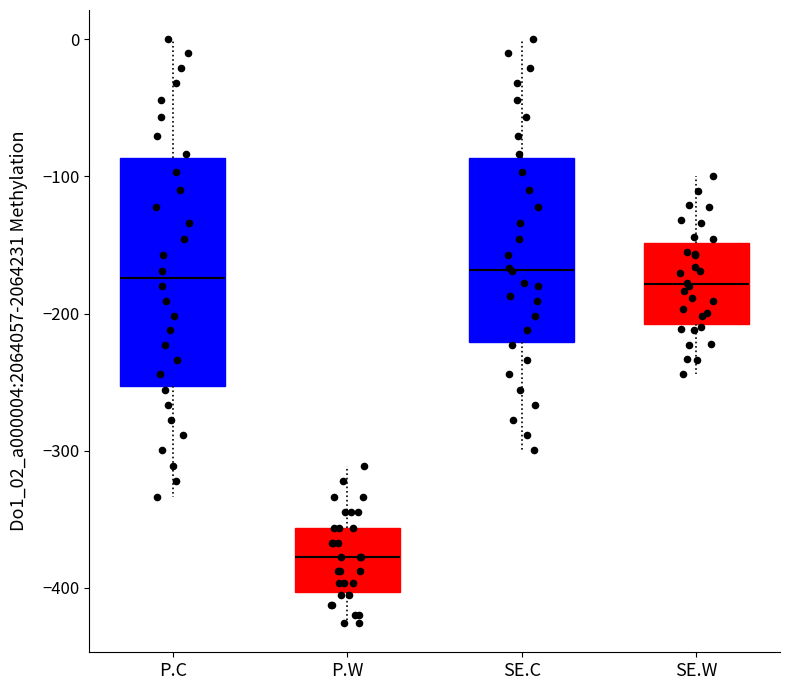

Reading left to right, read every box against the y-axis: the position of its median line, the range the box covers, and the ends of its whiskers. The values are not printed on the chart, so give them approximately, as read against the axis.

P.C: median -170, box -250 to -90, whiskers -330 to 0
P.W: median -380, box -400 to -360, whiskers -430 to -310
SE.C: median -170, box -220 to -90, whiskers -300 to 0
SE.W: median -180, box -210 to -150, whiskers -240 to -100